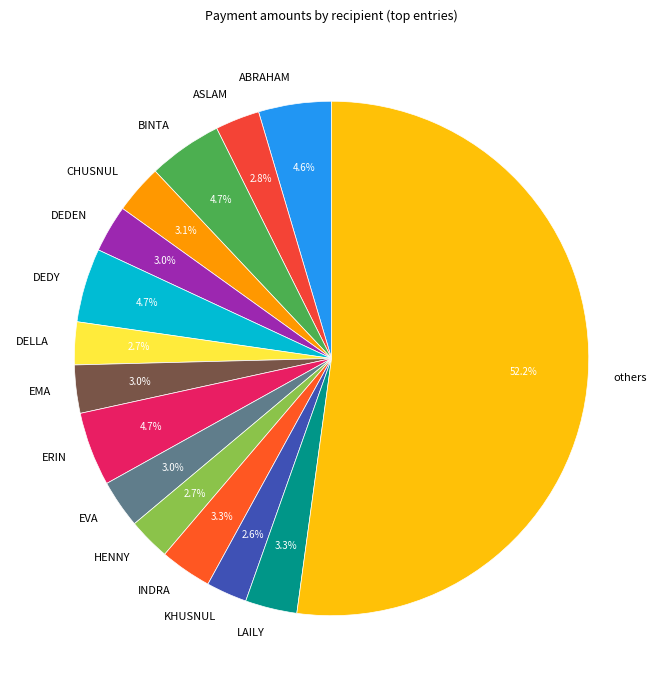

What is the largest slice in the pie chart?

others